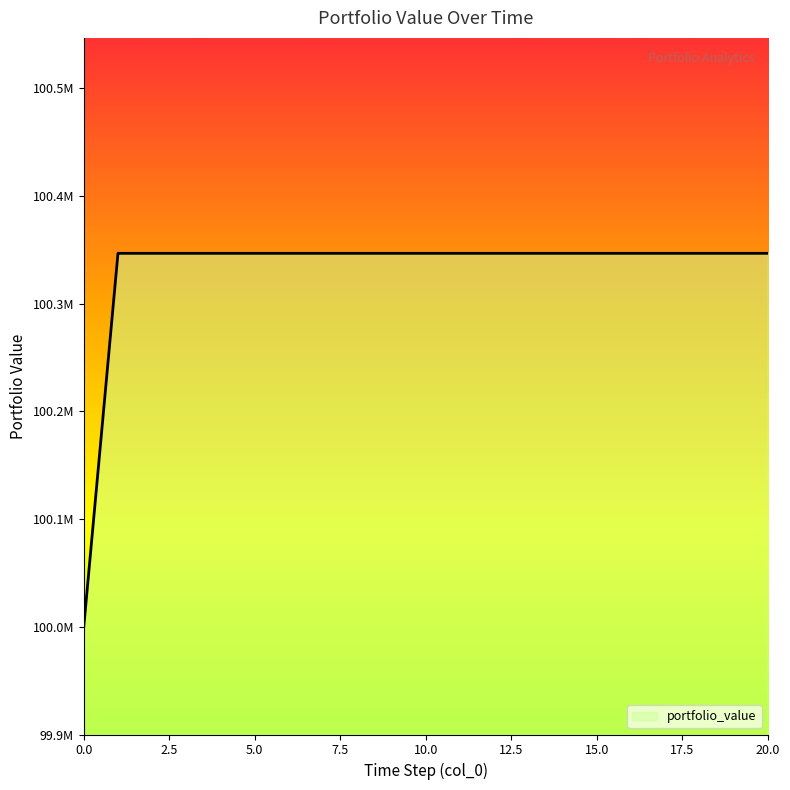

Does the chart have visible grid lines?

No